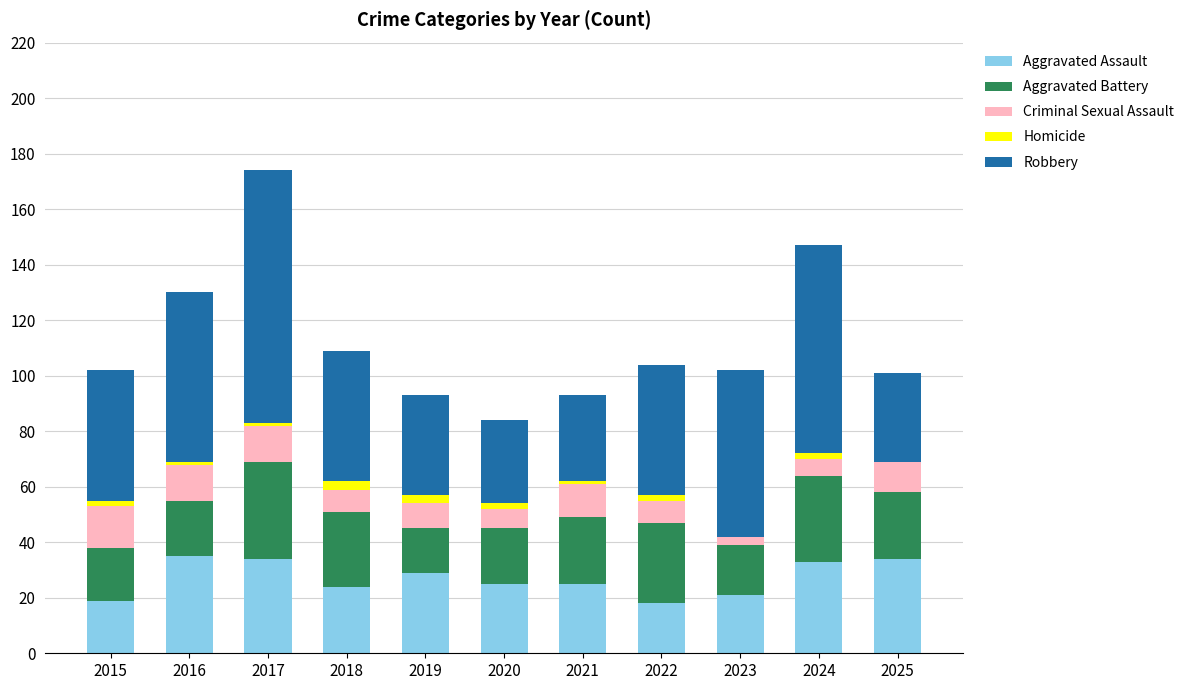

What is the sum of all Aggravated Assault values?

297